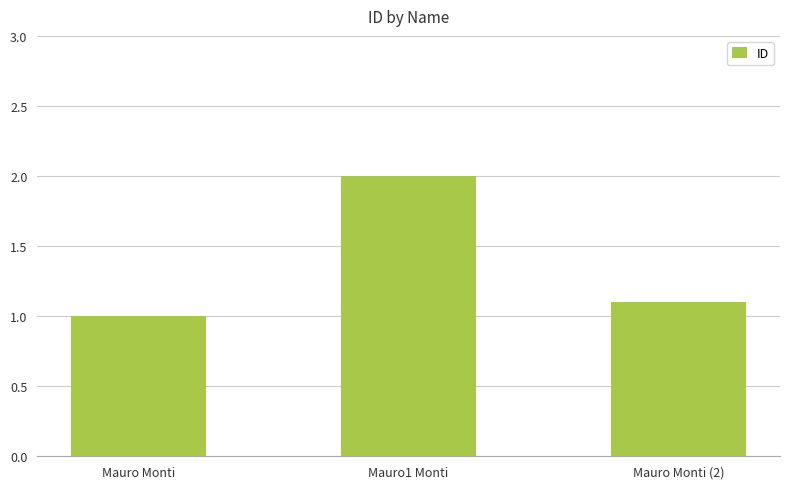

Reading left to right, extract all data points from this chart.

1.0	2.0	1.1